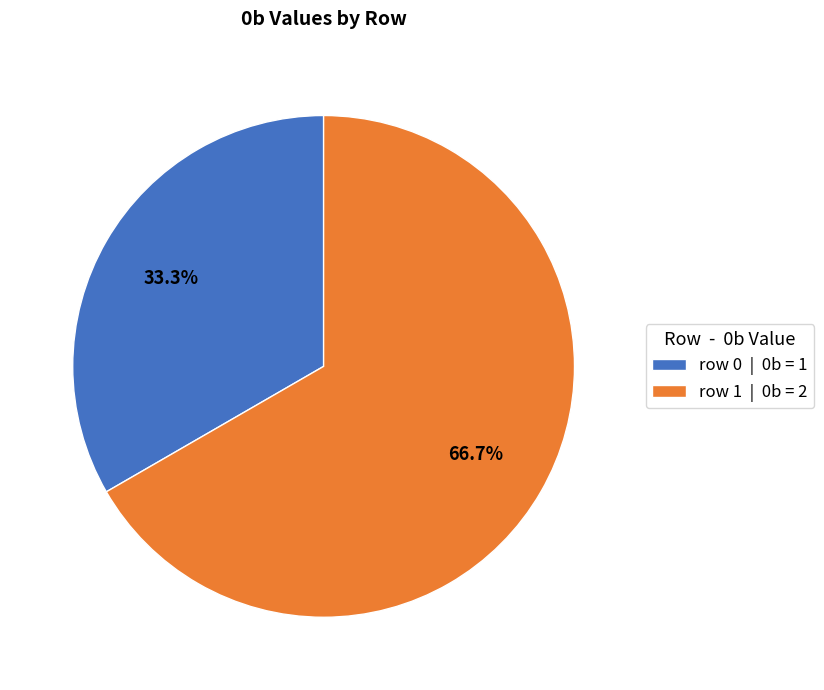

What is the largest slice in the pie chart?

row 1